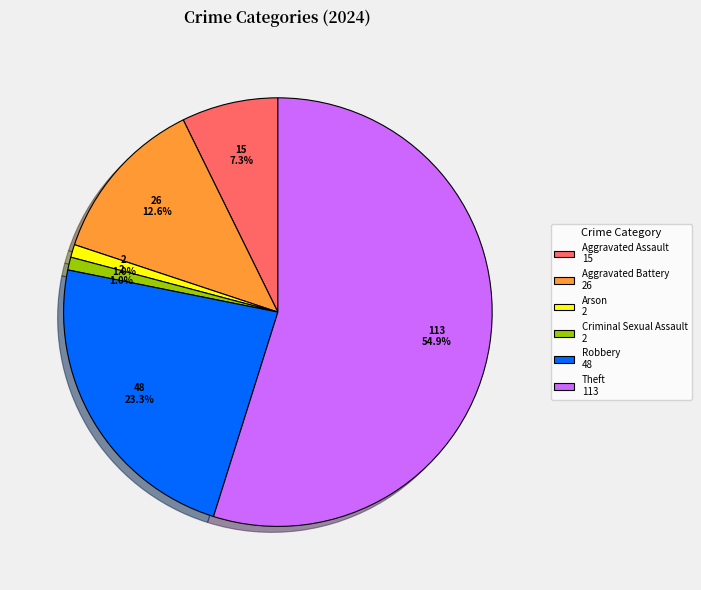

Approximately how many times larger is the value at Aggravated Battery 26 compared to Robbery 48?

0.5